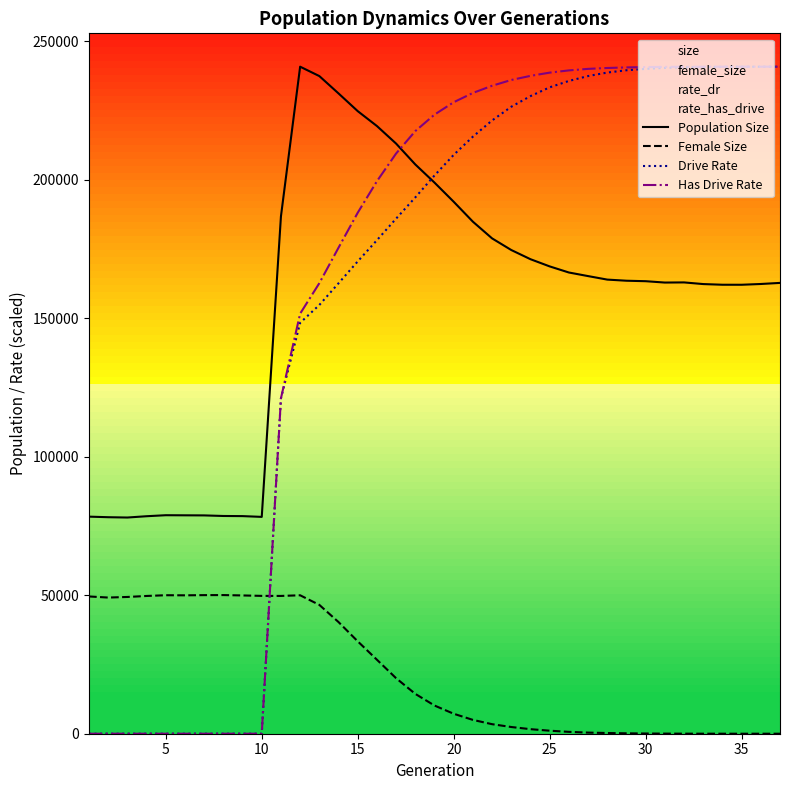

Which series has the largest range (max minus min)?

Has Drive Rate